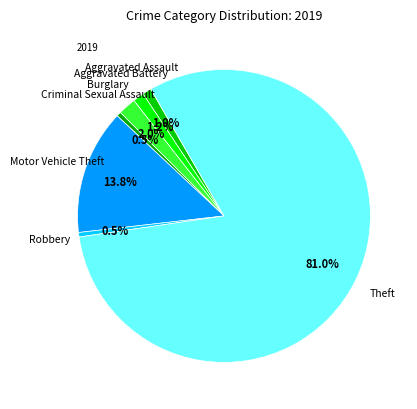

To the nearest percent, what is the average slice percentage?

14%